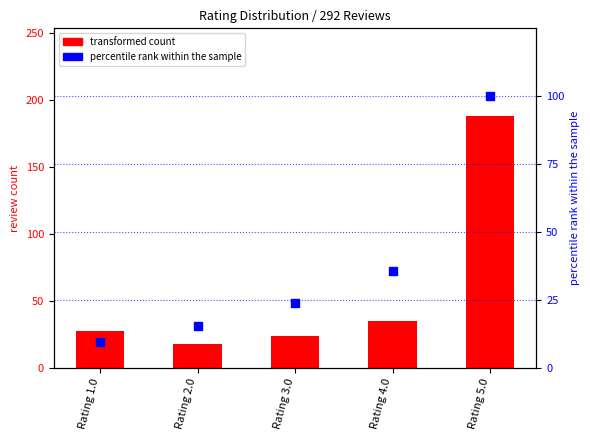

Is the value of transformed count at Rating 4.0 greater than the value of percentile rank within the sample at Rating 4.0?

No